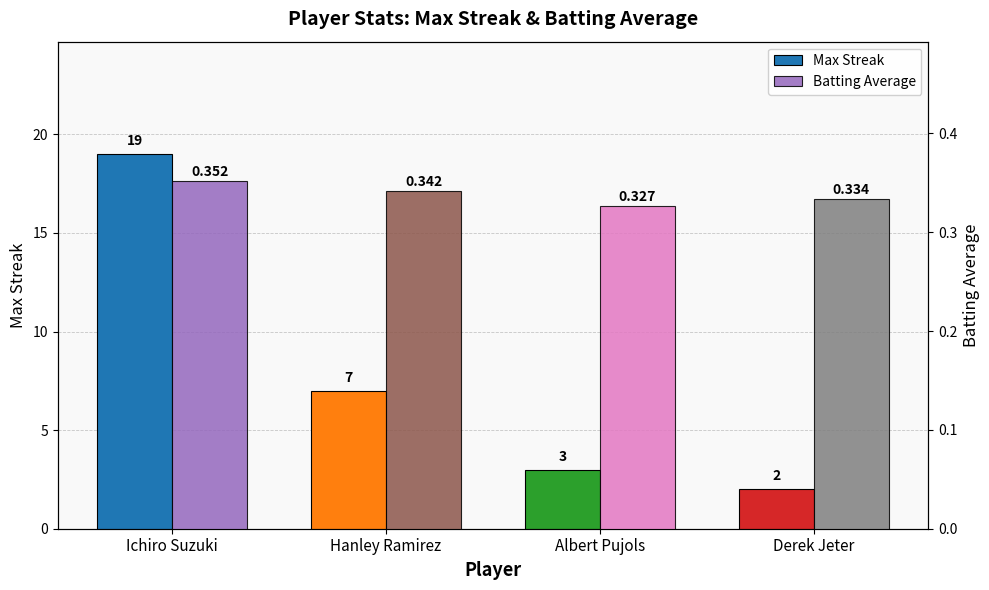

At which label is Max Streak closest to 10?

Hanley Ramirez